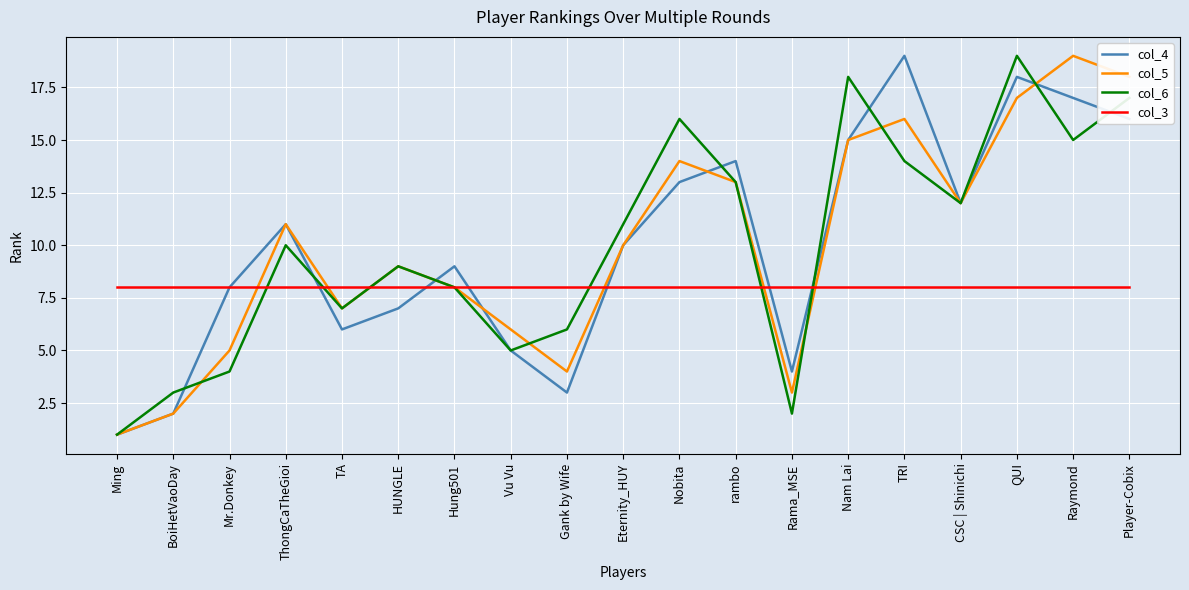

Reading left to right, list all the values displayed in this chart.

col_4: Ming=1	BoiHetVaoDay=2	Mr.Donkey=8	ThongCaTheGioi=11	TA=6	HUNGLE=7	Hung501=9	Vu Vu=5	Gank by Wife=3	Eternity_HUY=10	Nobita=13	rambo=14	Rama_MSE=4	Nam Lai=15	TRI=19	CSC | Shinichi=12	QUI=18	Raymond=17	Player-Cobix=16
col_5: Ming=1	BoiHetVaoDay=2	Mr.Donkey=5	ThongCaTheGioi=11	TA=7	HUNGLE=9	Hung501=8	Vu Vu=6	Gank by Wife=4	Eternity_HUY=10	Nobita=14	rambo=13	Rama_MSE=3	Nam Lai=15	TRI=16	CSC | Shinichi=12	QUI=17	Raymond=19	Player-Cobix=18
col_6: Ming=1	BoiHetVaoDay=3	Mr.Donkey=4	ThongCaTheGioi=10	TA=7	HUNGLE=9	Hung501=8	Vu Vu=5	Gank by Wife=6	Eternity_HUY=11	Nobita=16	rambo=13	Rama_MSE=2	Nam Lai=18	TRI=14	CSC | Shinichi=12	QUI=19	Raymond=15	Player-Cobix=17
col_3: Ming=8	BoiHetVaoDay=8	Mr.Donkey=8	ThongCaTheGioi=8	TA=8	HUNGLE=8	Hung501=8	Vu Vu=8	Gank by Wife=8	Eternity_HUY=8	Nobita=8	rambo=8	Rama_MSE=8	Nam Lai=8	TRI=8	CSC | Shinichi=8	QUI=8	Raymond=8	Player-Cobix=8